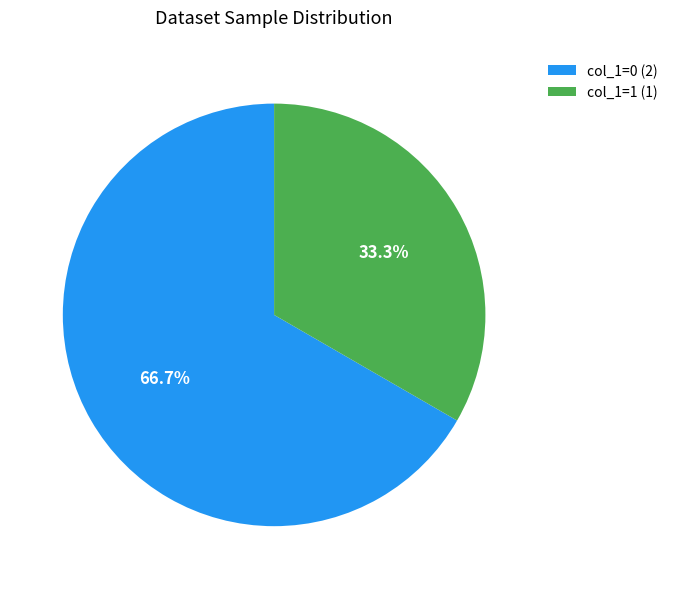

How many slices are in this pie chart?

2